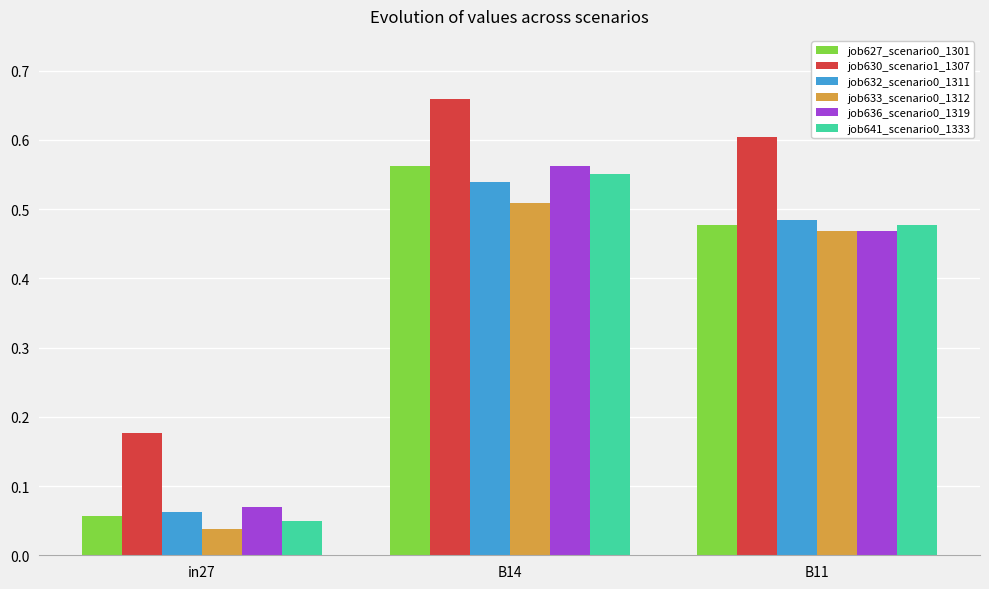

What is the sum of all job636_scenario0_1319 values?

1.1